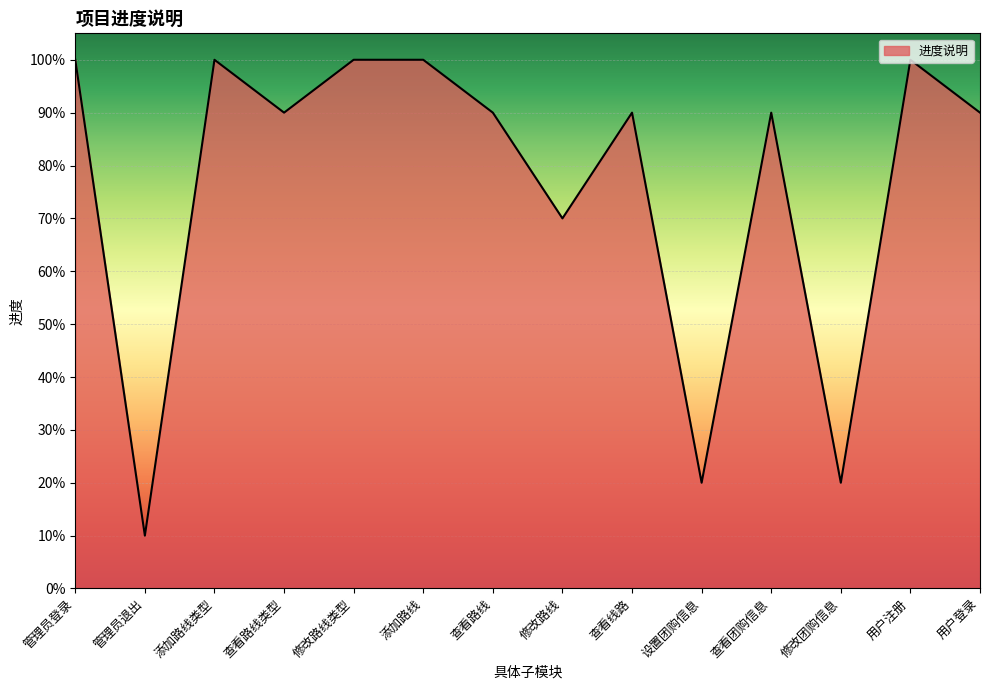

Does the chart display data point markers on the line(s)?

No